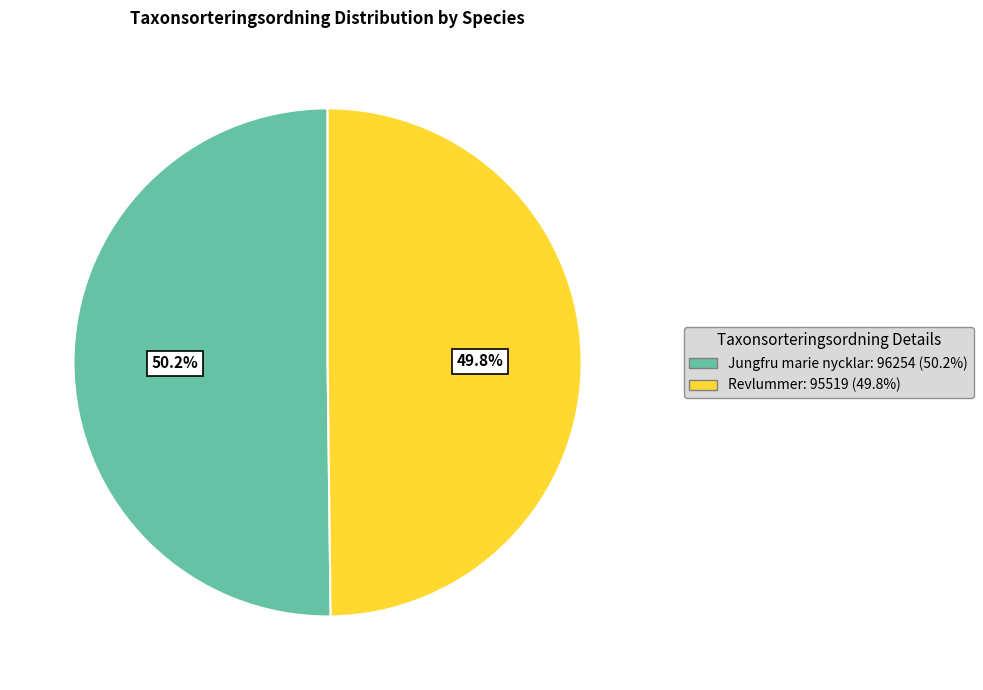

Does any single category account for the majority?

Yes